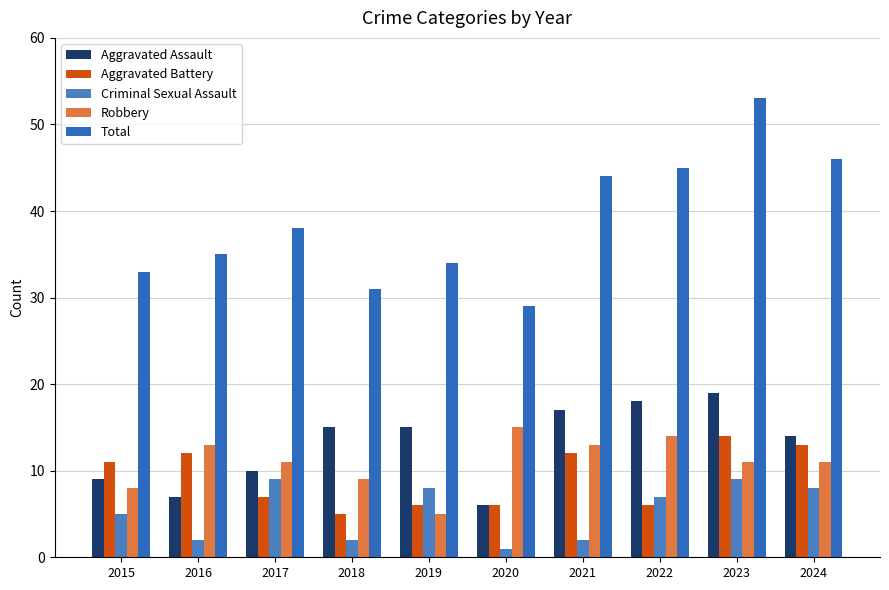

What is the value of the Aggravated Battery bar at the 4th from the left?

5